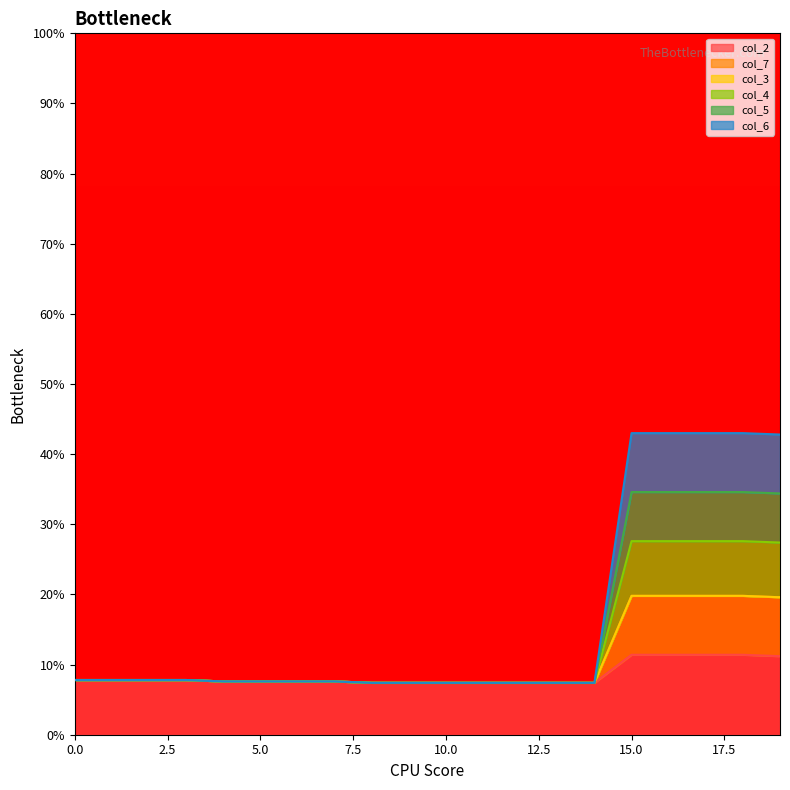

True or false: col_4 has a value of 34.6 at 15.

True